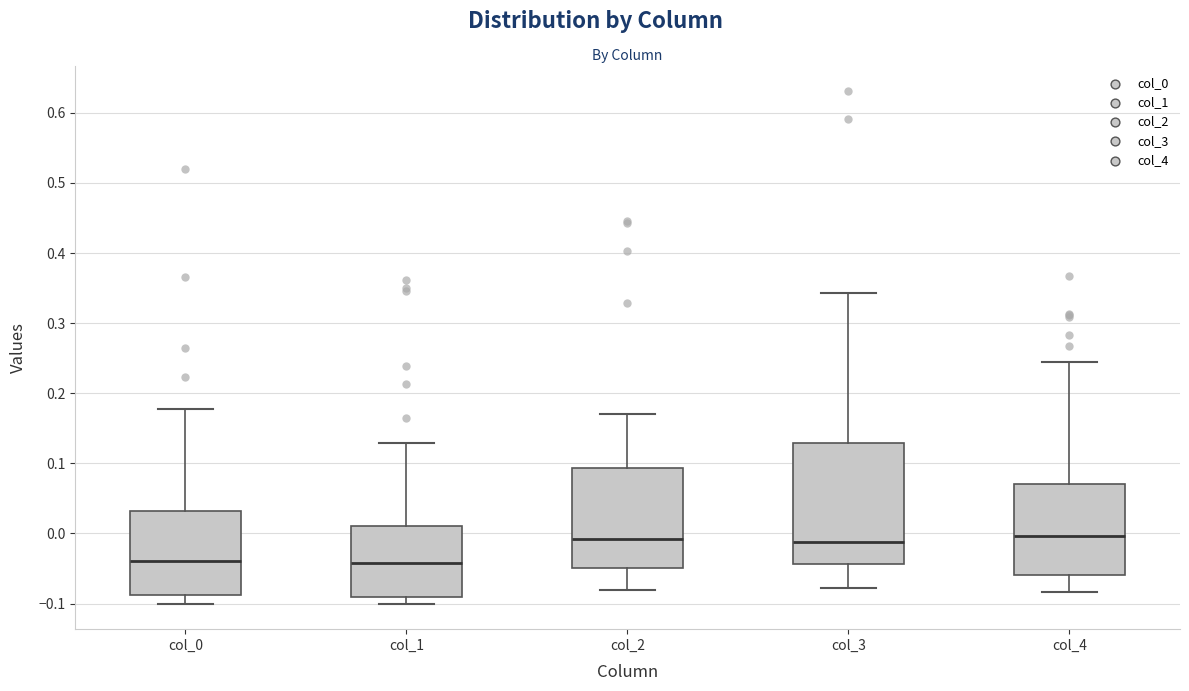

Reading left to right, read every box against the y-axis: the position of its median line, the range the box covers, and the ends of its whiskers. The values are not printed on the chart, so give them approximately, as read against the axis.

col_0: median -0.04, box -0.09 to 0.03, whiskers -0.10 to 0.18
col_1: median -0.04, box -0.09 to 0.01, whiskers -0.10 to 0.13
col_2: median -0.01, box -0.05 to 0.09, whiskers -0.08 to 0.17
col_3: median -0.01, box -0.04 to 0.13, whiskers -0.08 to 0.34
col_4: median 0.00, box -0.06 to 0.07, whiskers -0.08 to 0.24